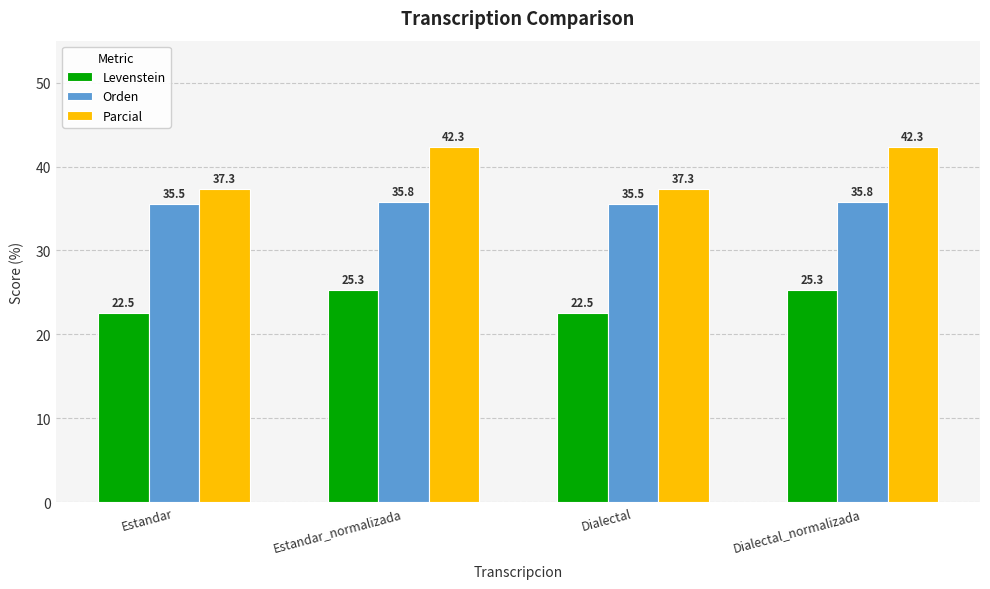

True or false: Levenstein has a value of 25.3 at Estandar_normalizada.

True